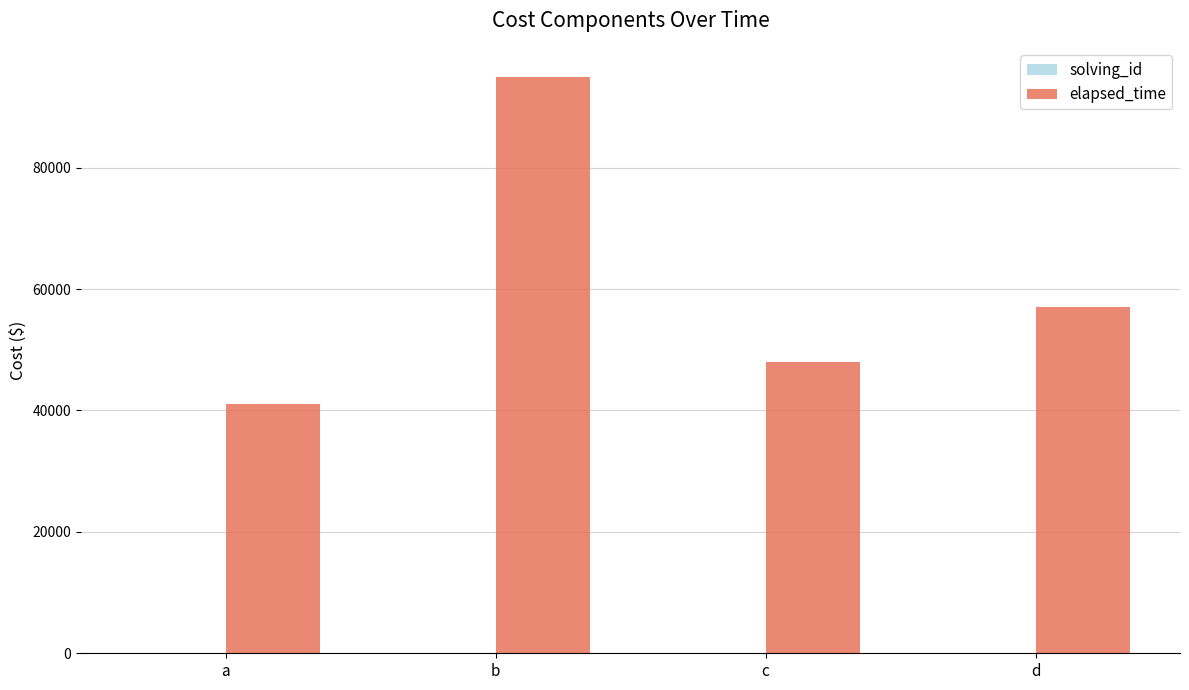

What is the difference between the elapsed_time values at c and d?

9000